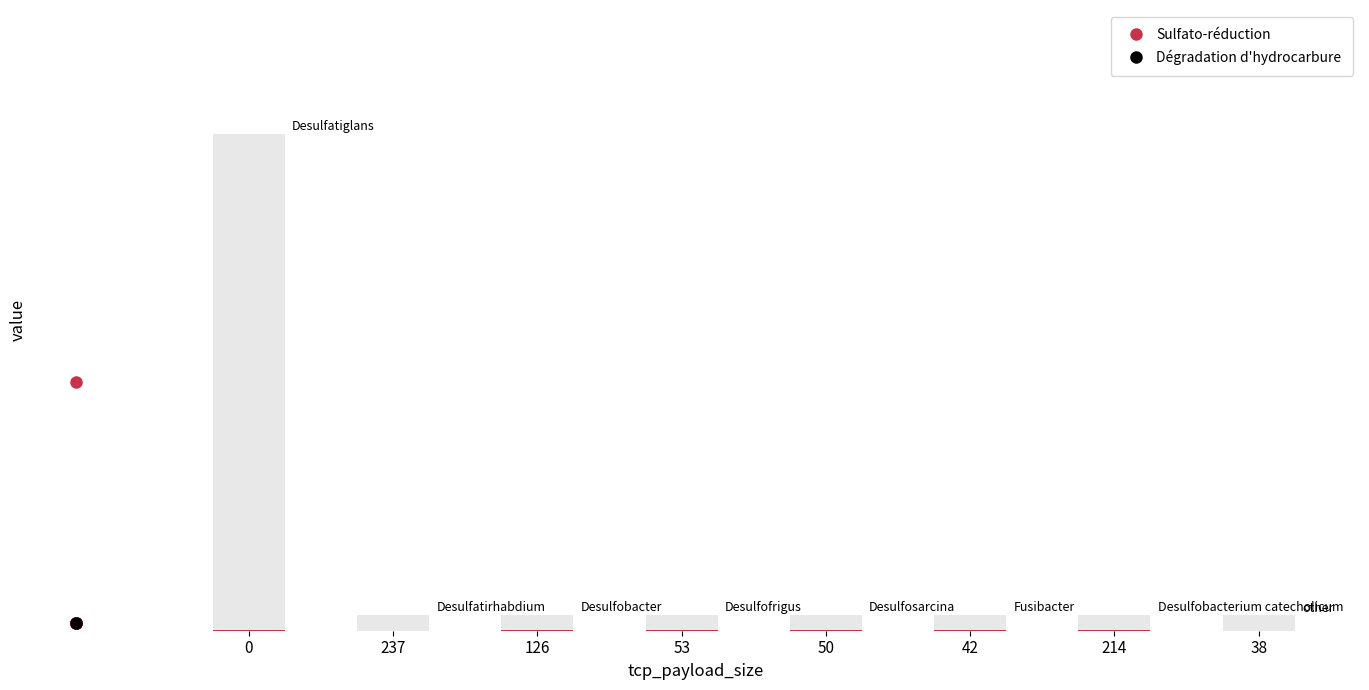

What is the label of the 7th bar from the left?

214